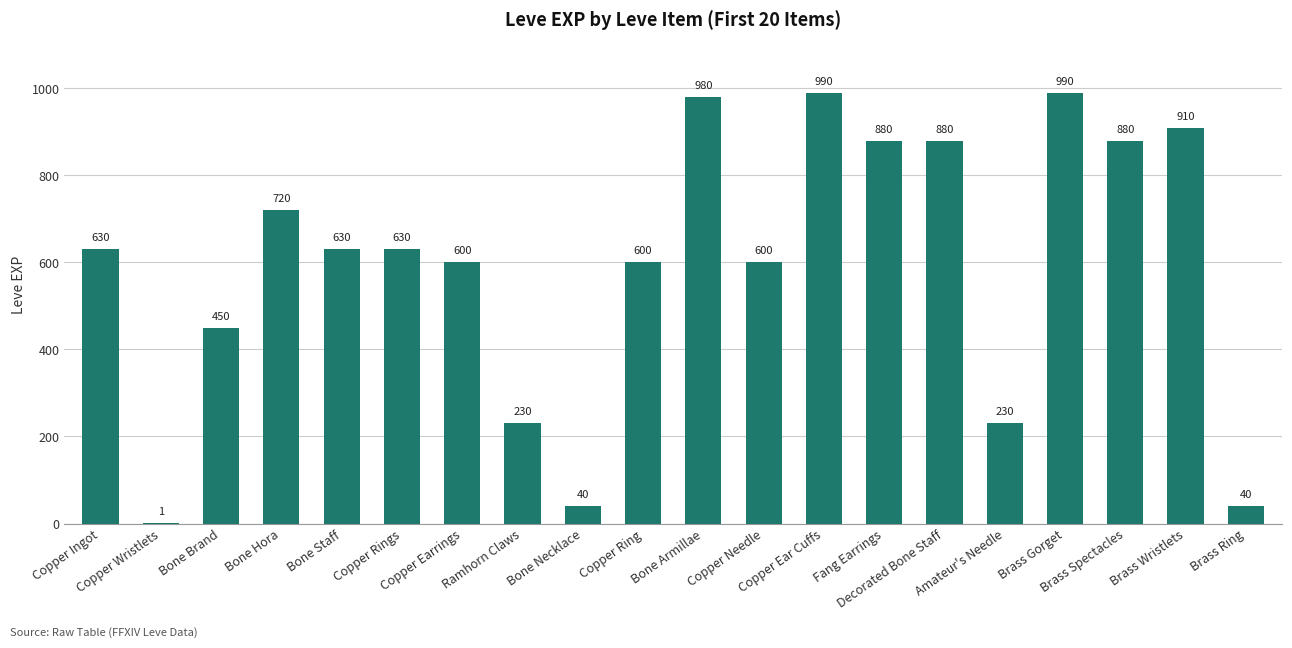

What is the average value?

596